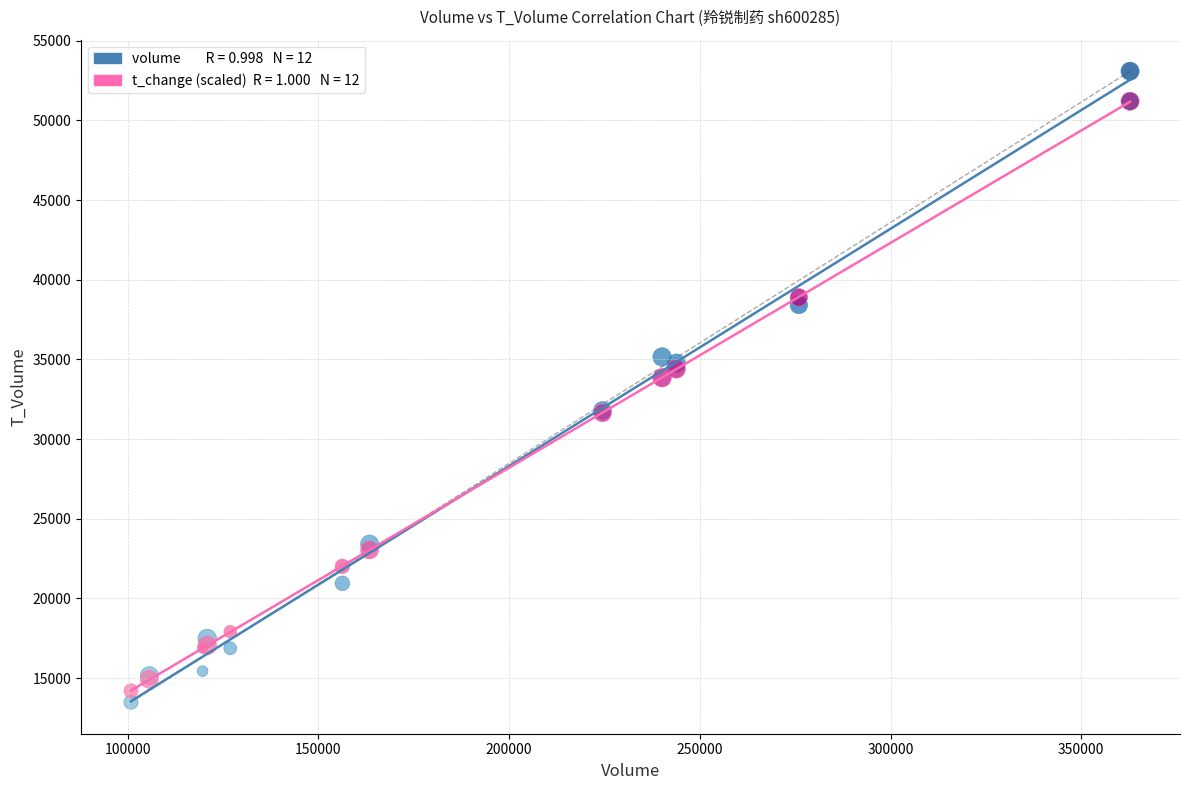

Across all series, what Y value is closest to 33285?

33845.7